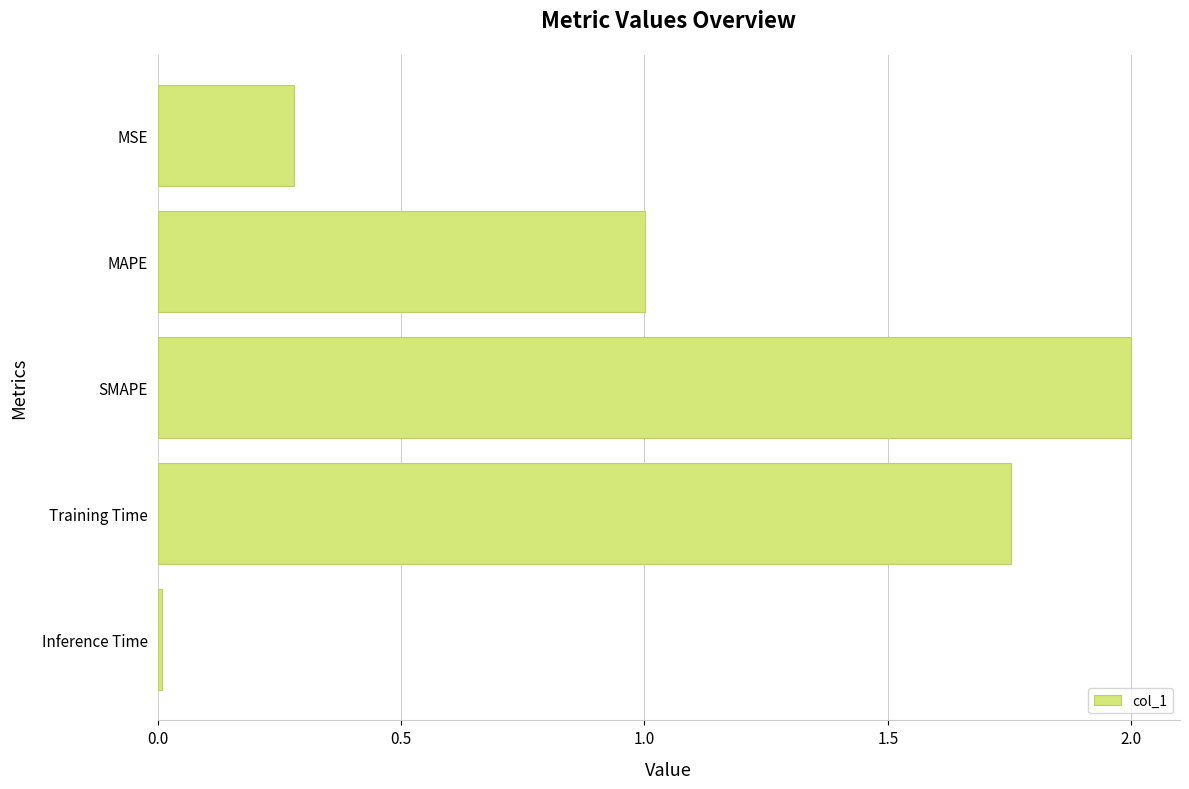

At which category does the chart reach its minimum across all series?

Inference Time